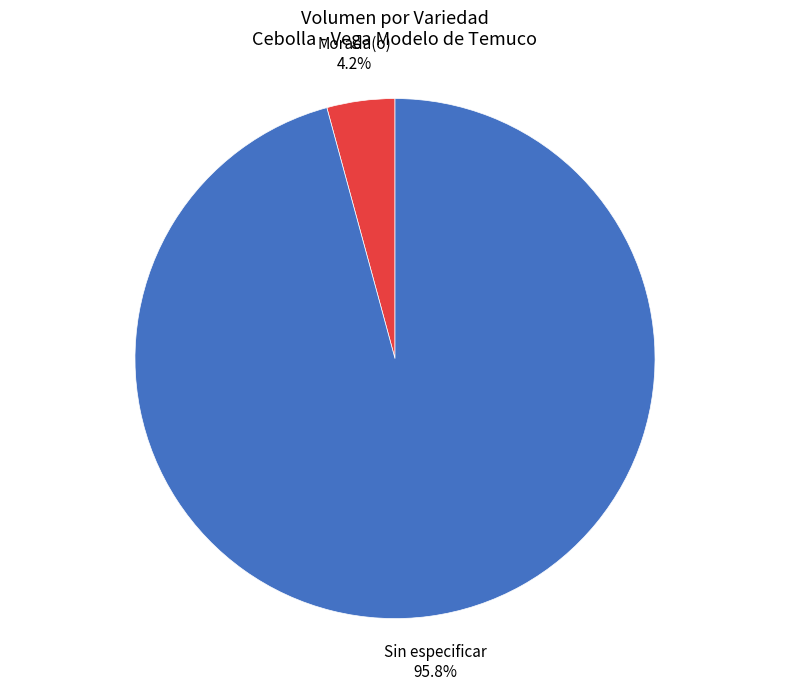

What percentage is the Sin especificar slice, to the nearest percent?

96%